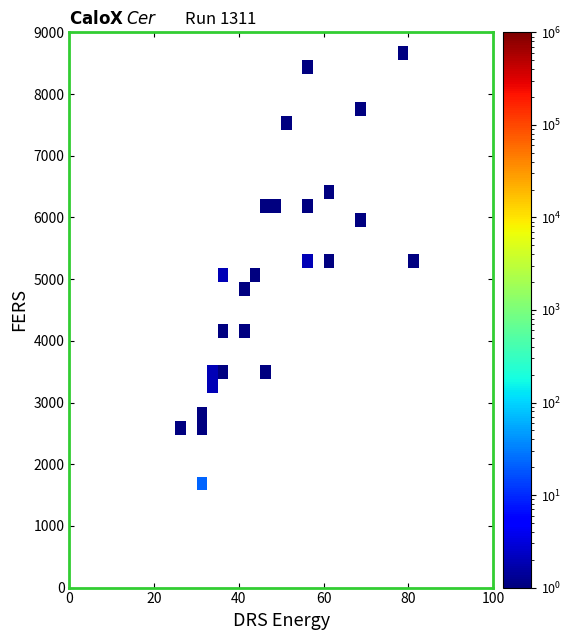

What is the maximum value shown in the chart?

22